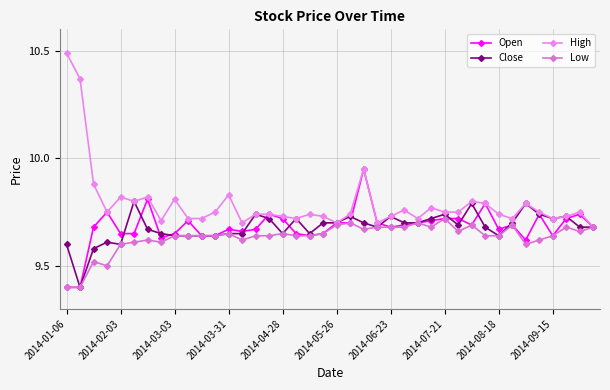

Is this an area chart (filled region under the line)?

No